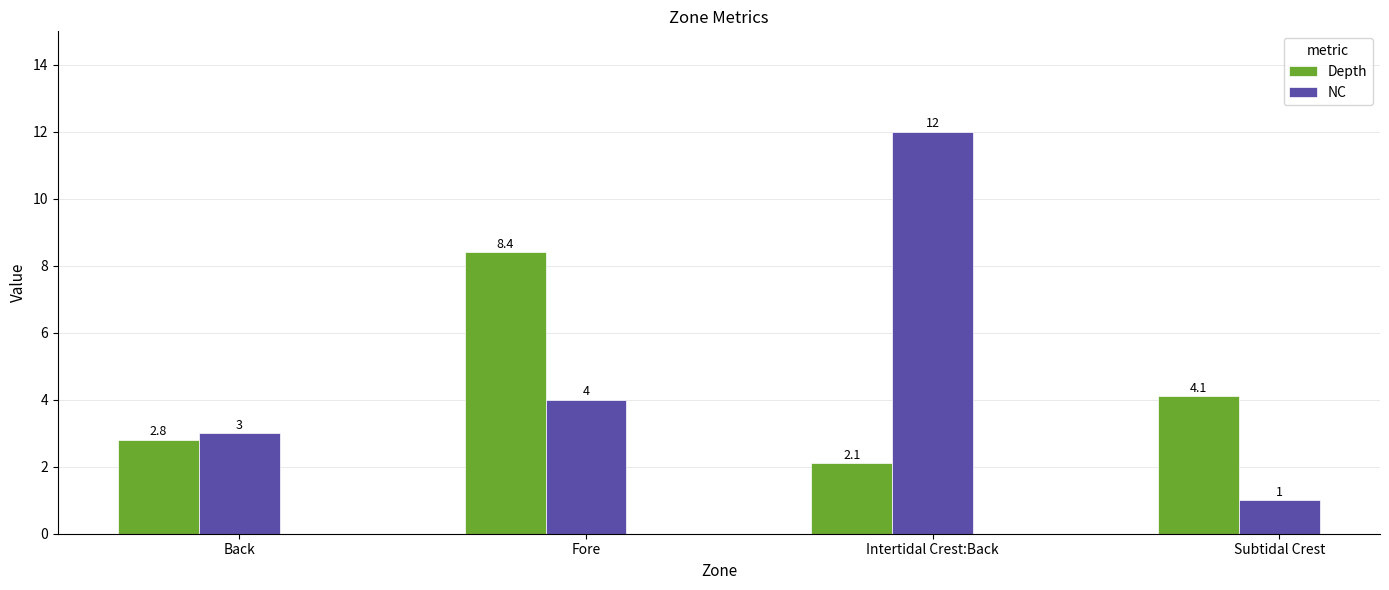

At which label is NC closest to 6?

Fore